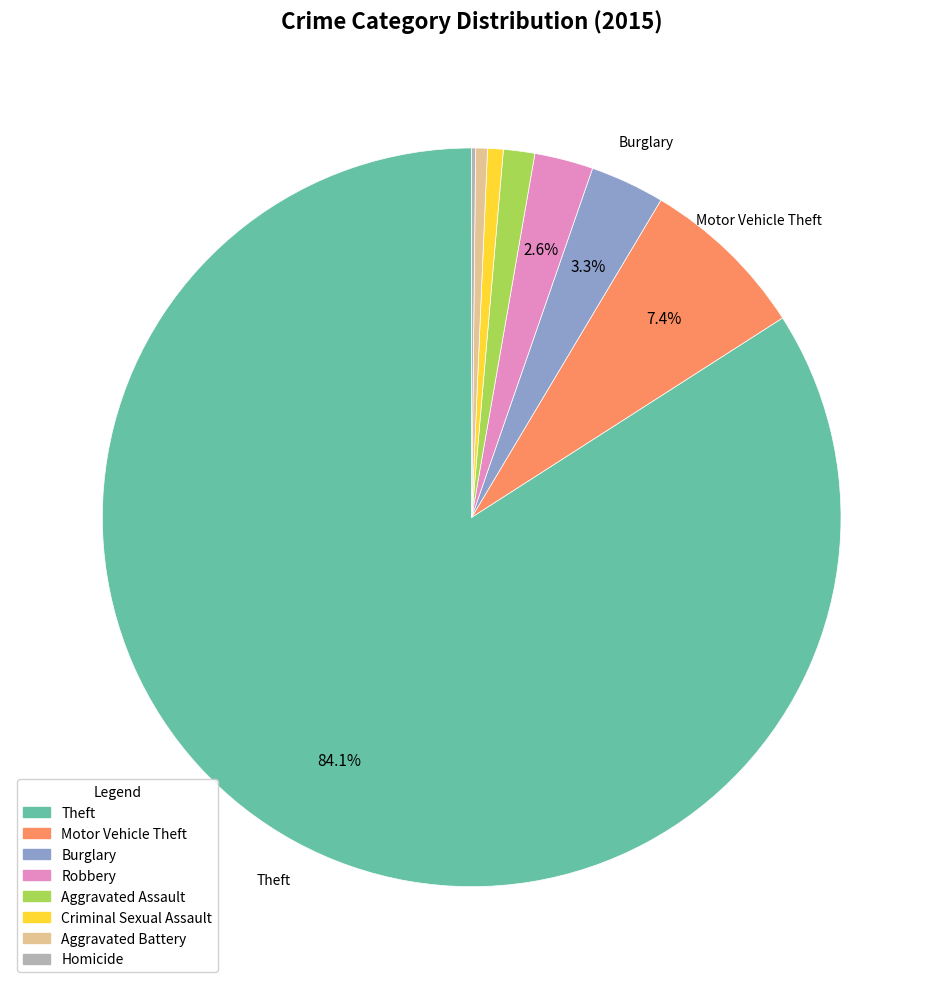

Is there a majority slice in this chart?

Yes